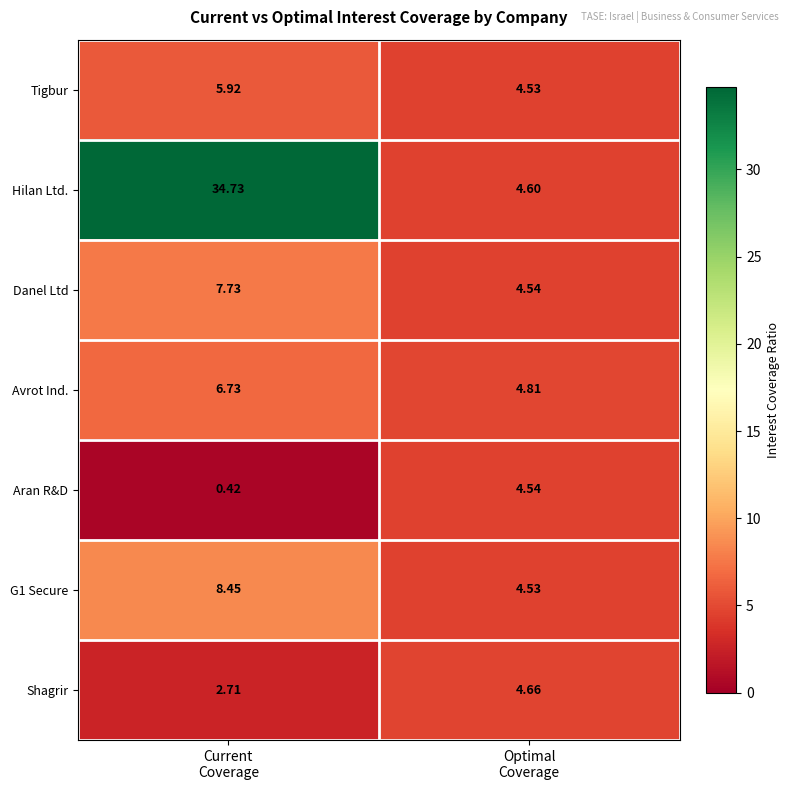

Which series has the widest spread of values?

Hilan Ltd.